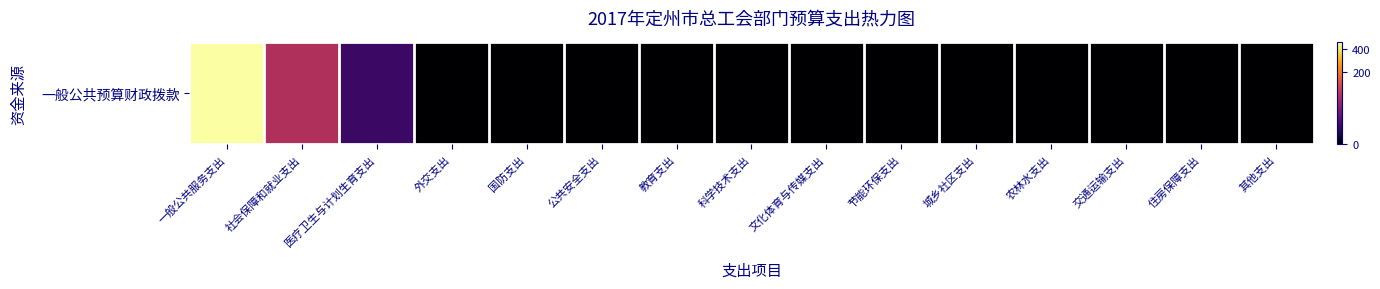

Reading left to right, what are all the values shown in this chart?

475.2	71.7	7.1	0.0	0.0	0.0	0.0	0.0	0.0	0.0	0.0	0.0	0.0	0.0	0.0